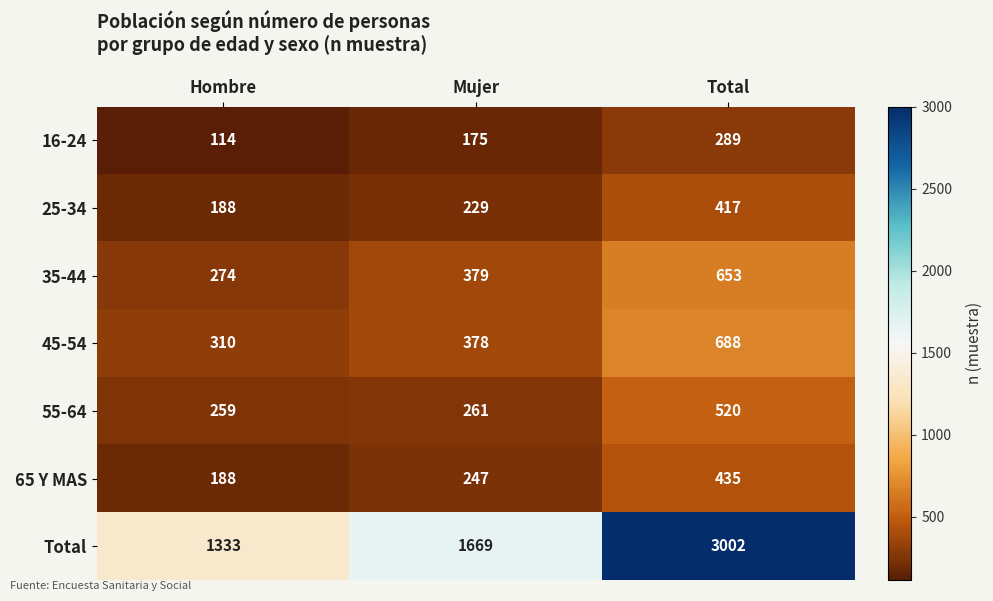

Rank the series at Total from lowest to highest value.

16-24, 25-34, 65 Y MAS, 55-64, 35-44, 45-54, Total